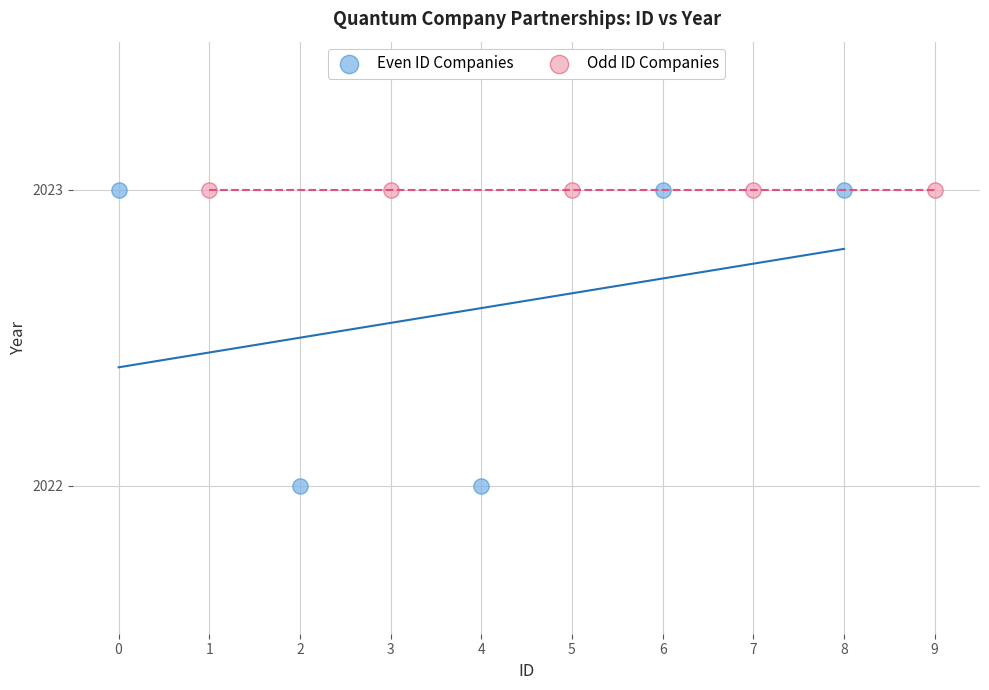

Which series contains the lowest Y value?

Even ID Companies